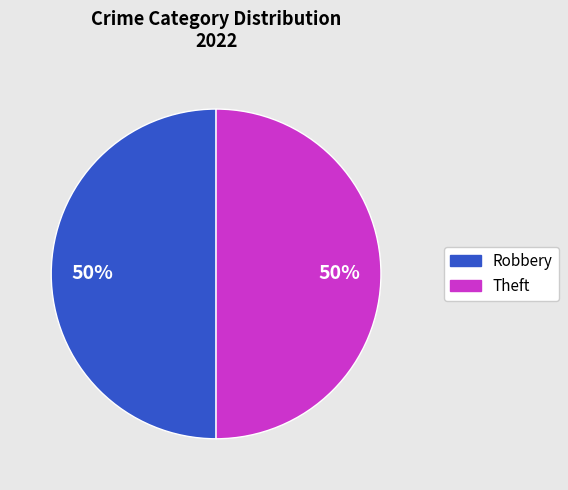

To the nearest percent, what is the average slice percentage?

50%